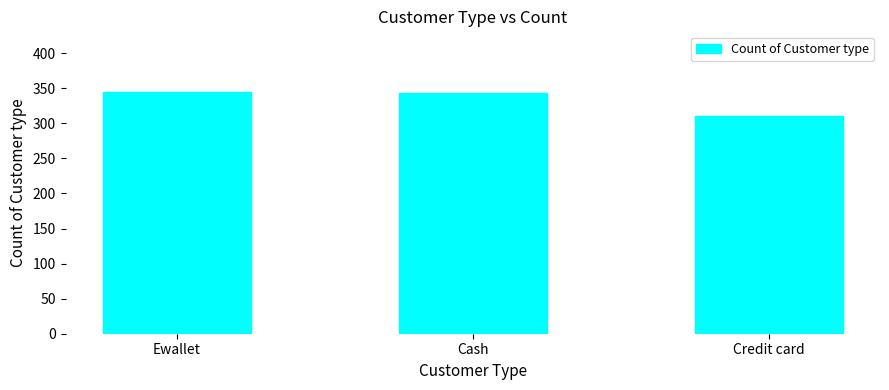

What is the smallest value displayed?

311